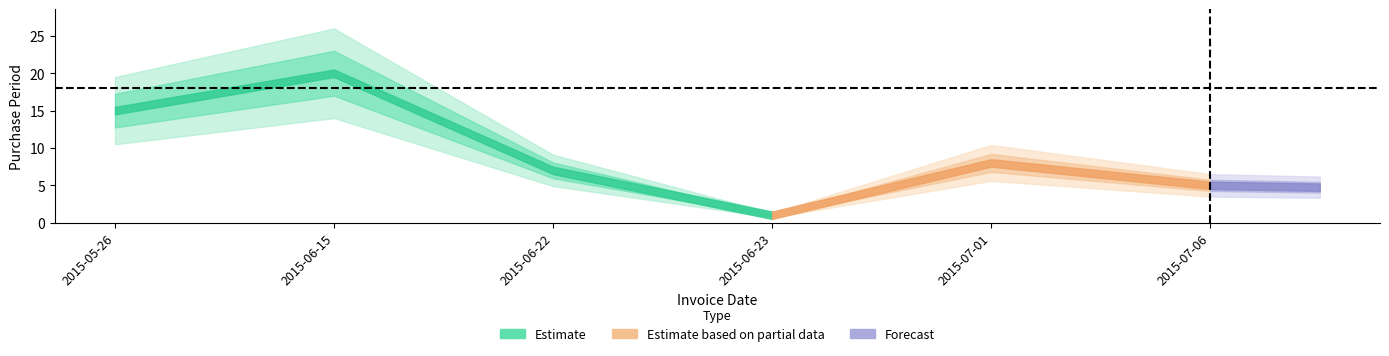

How many data points are less than 8?

3